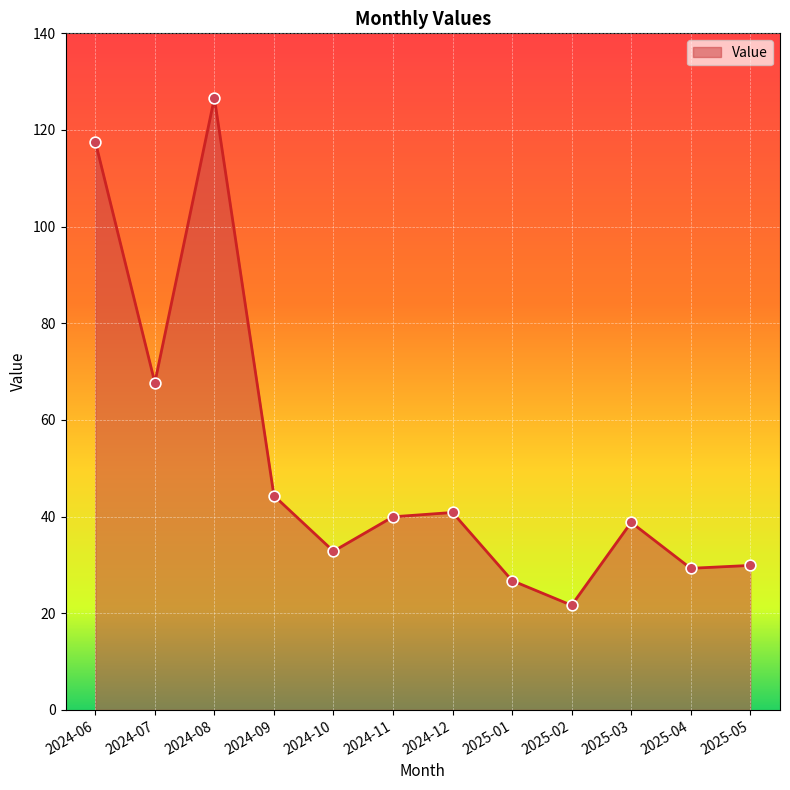

What is the change in value from 2024-06 to 2025-05?

-87.7